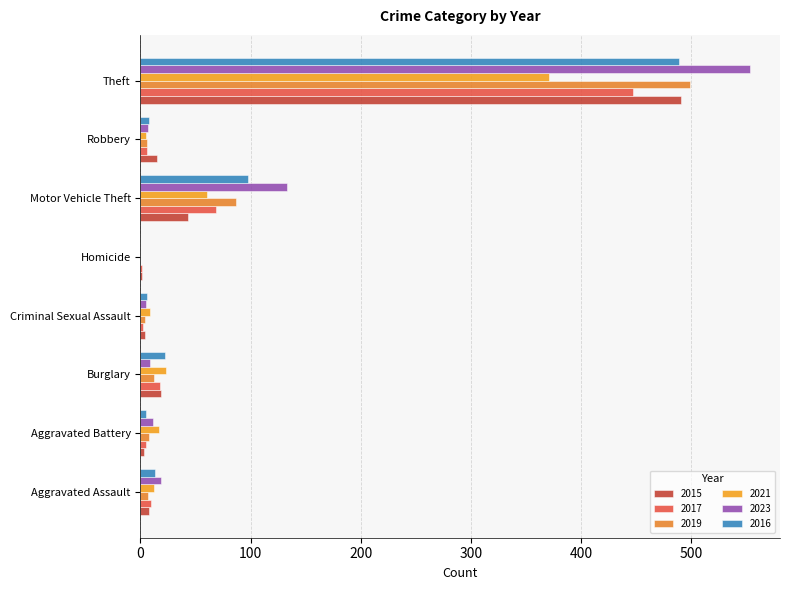

At Homicide, list the series in order from smallest to largest.

2019, 2021, 2023, 2016, 2015, 2017